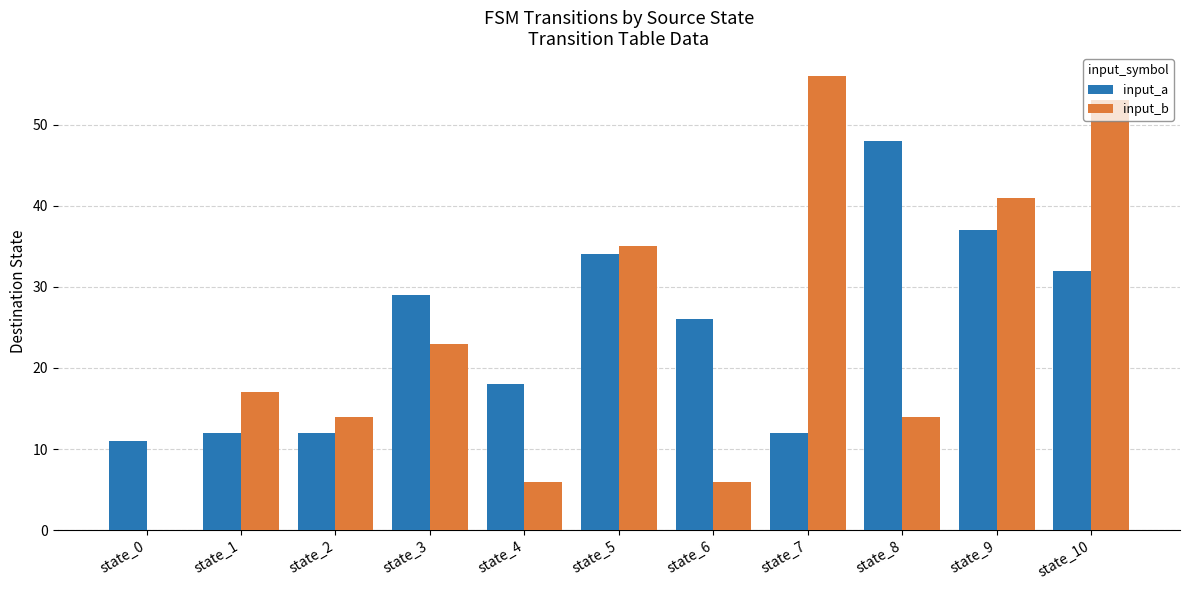

True or false: input_b has a value of 6 at state_4.

True